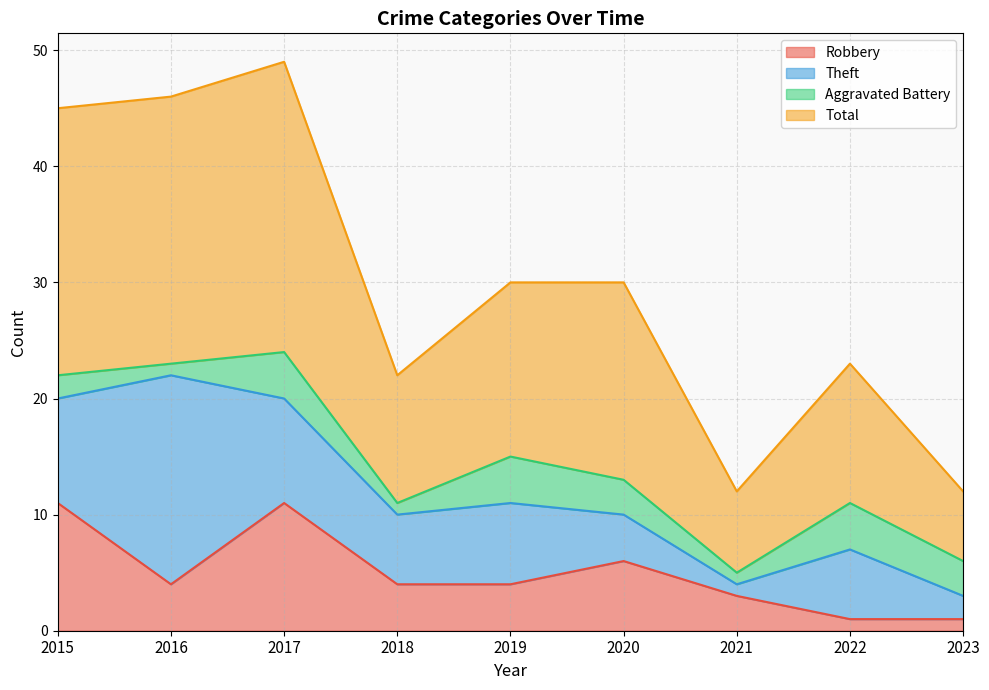

What is the maximum value for Robbery?

11